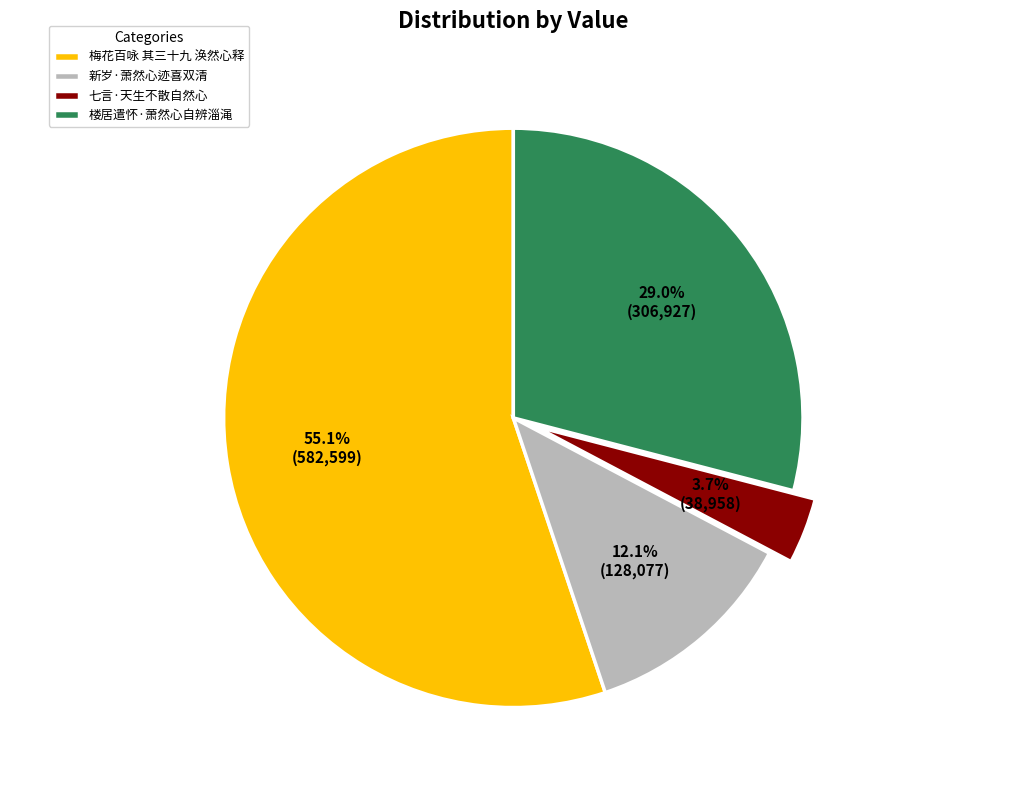

Combined, do 梅花百咏 其三十九 涣然心释 and 新岁·萧然心迹喜双清 account for over 50%?

Yes